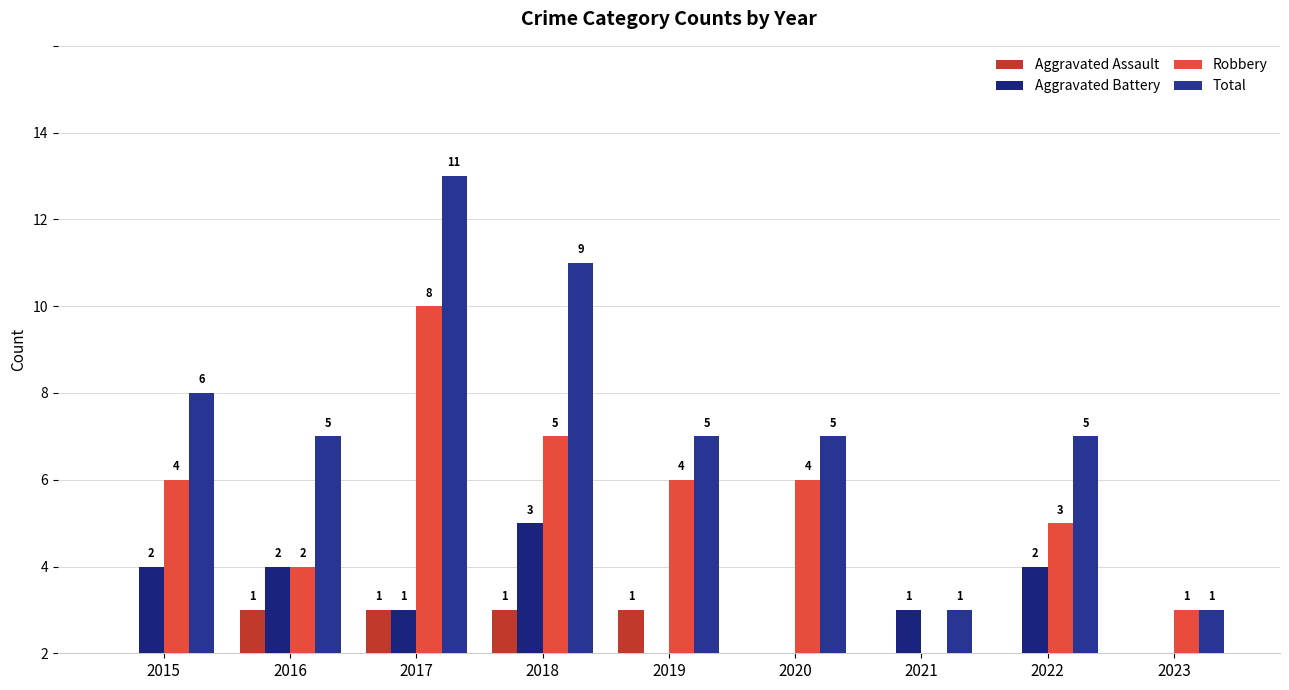

Are the bars horizontal?

No